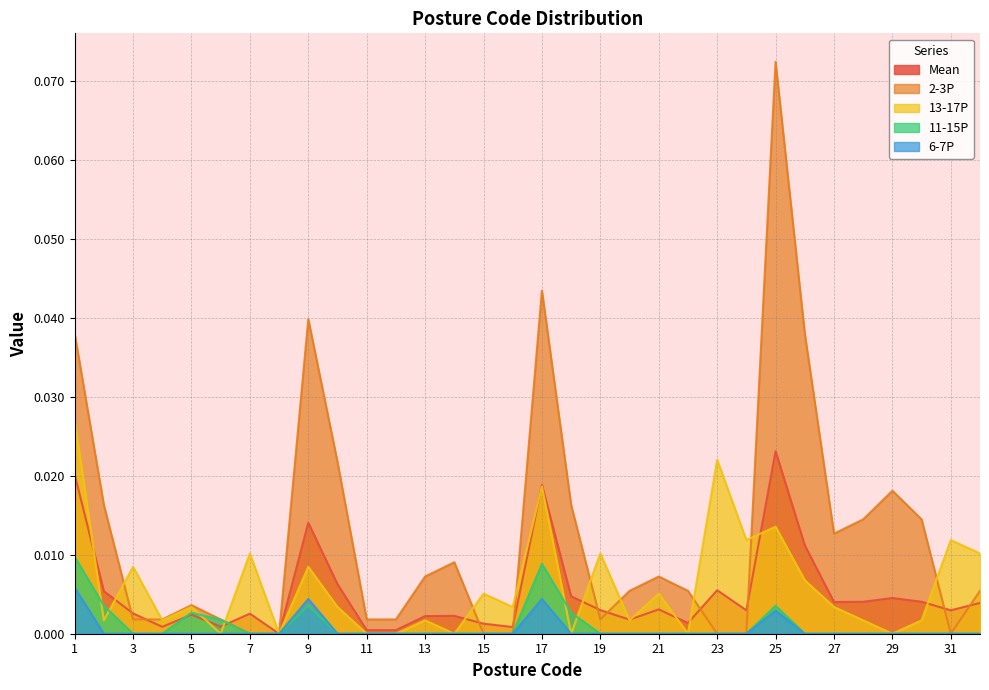

Does the chart display data point markers on the line(s)?

No